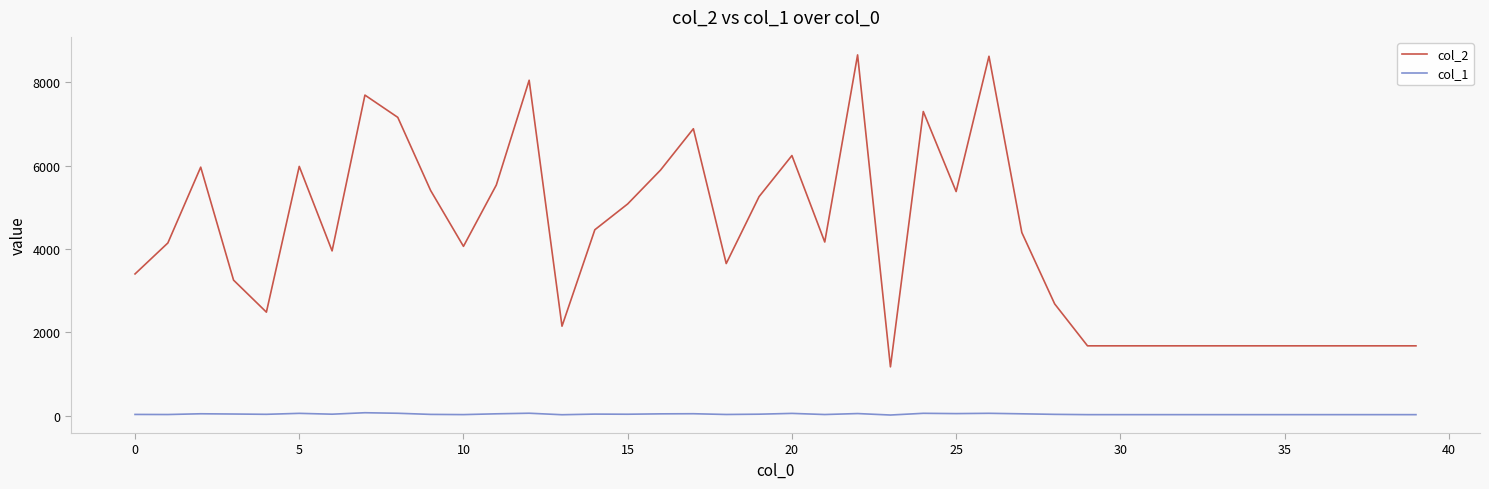

Which series has the largest range (max minus min)?

col_2